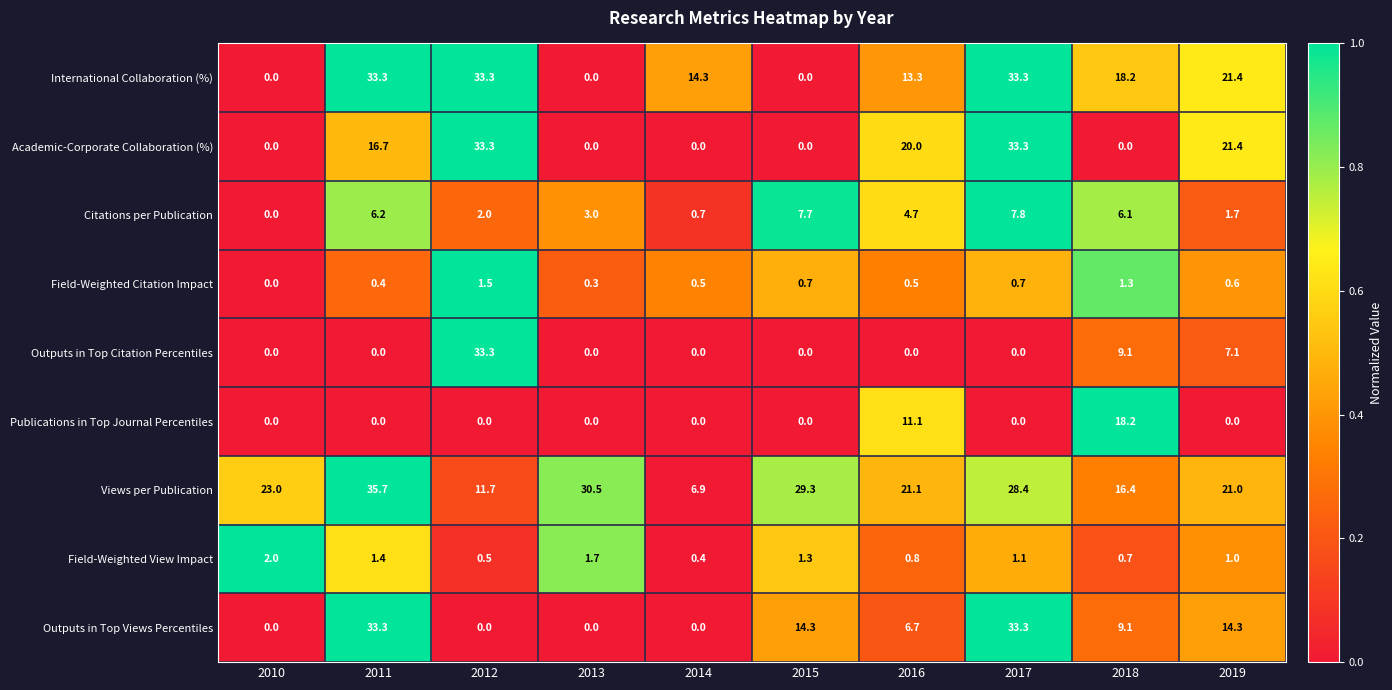

What is the spread (max minus min) of values at 2010?

23.0